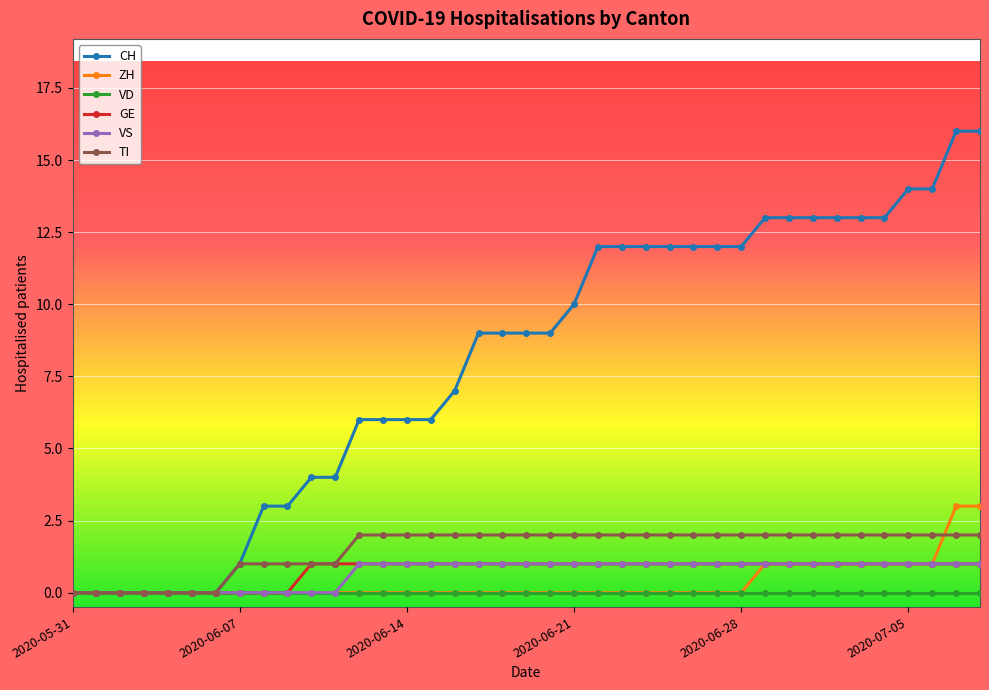

What is the maximum value shown in the chart?

16